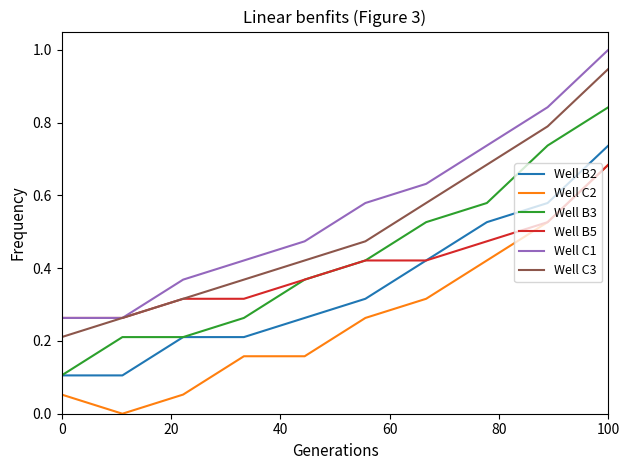

True or false: Well C1 and Well B2 cross at least once.

False